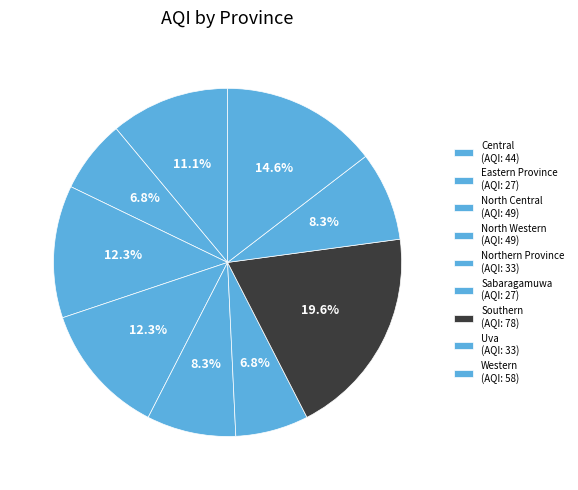

Does Southern represent more than half of the total?

No